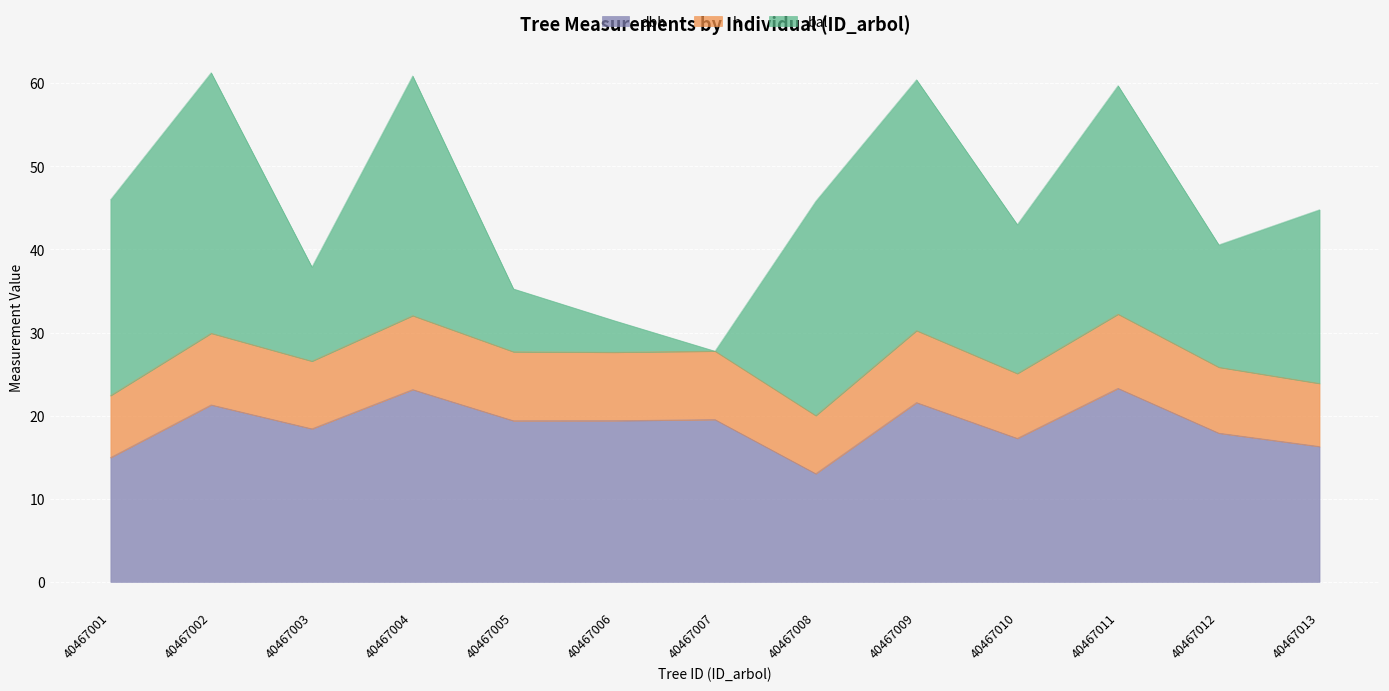

True or false: h and dbh cross at least once.

False